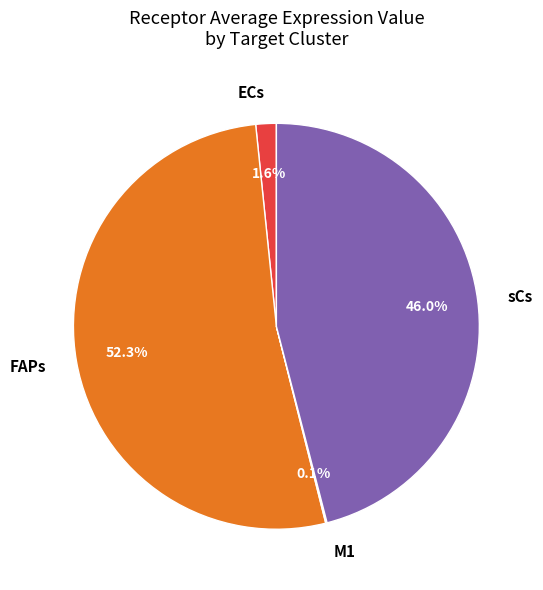

Does FAPs account for over 50% of the chart?

Yes